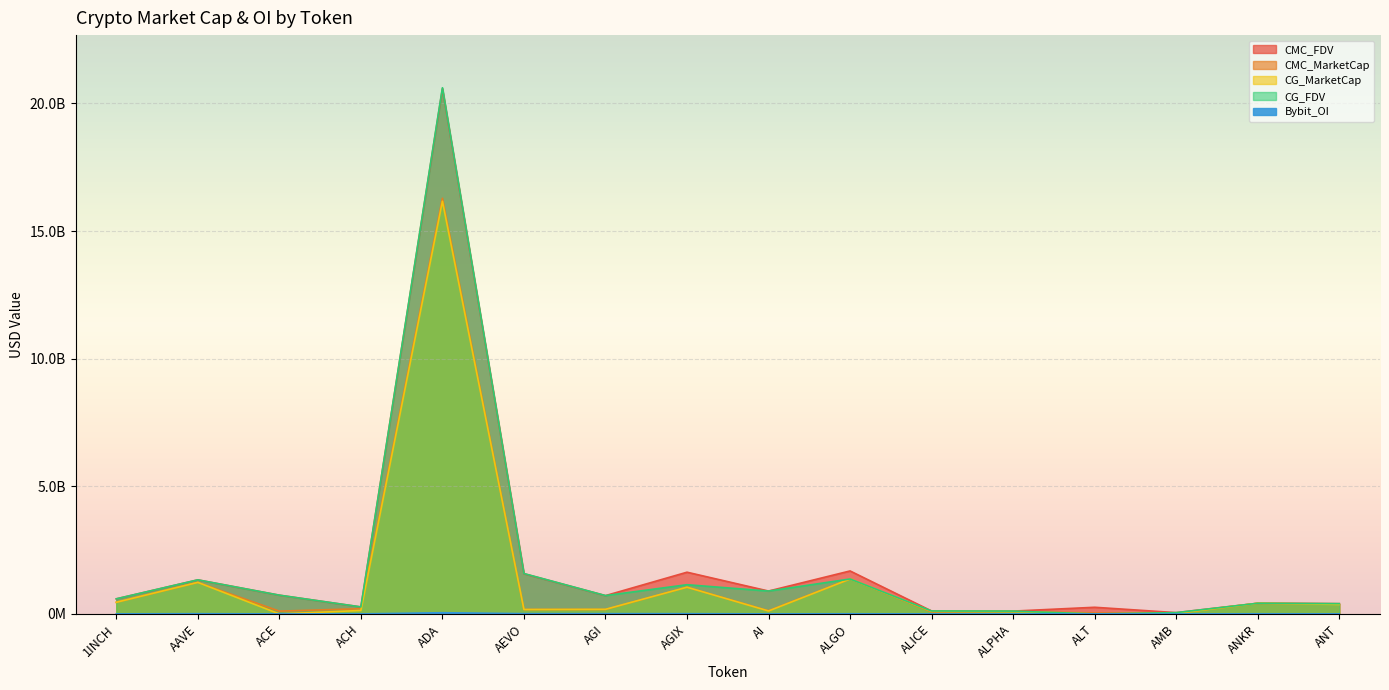

At which label does CMC_FDV first exceed 717875645?

AAVE